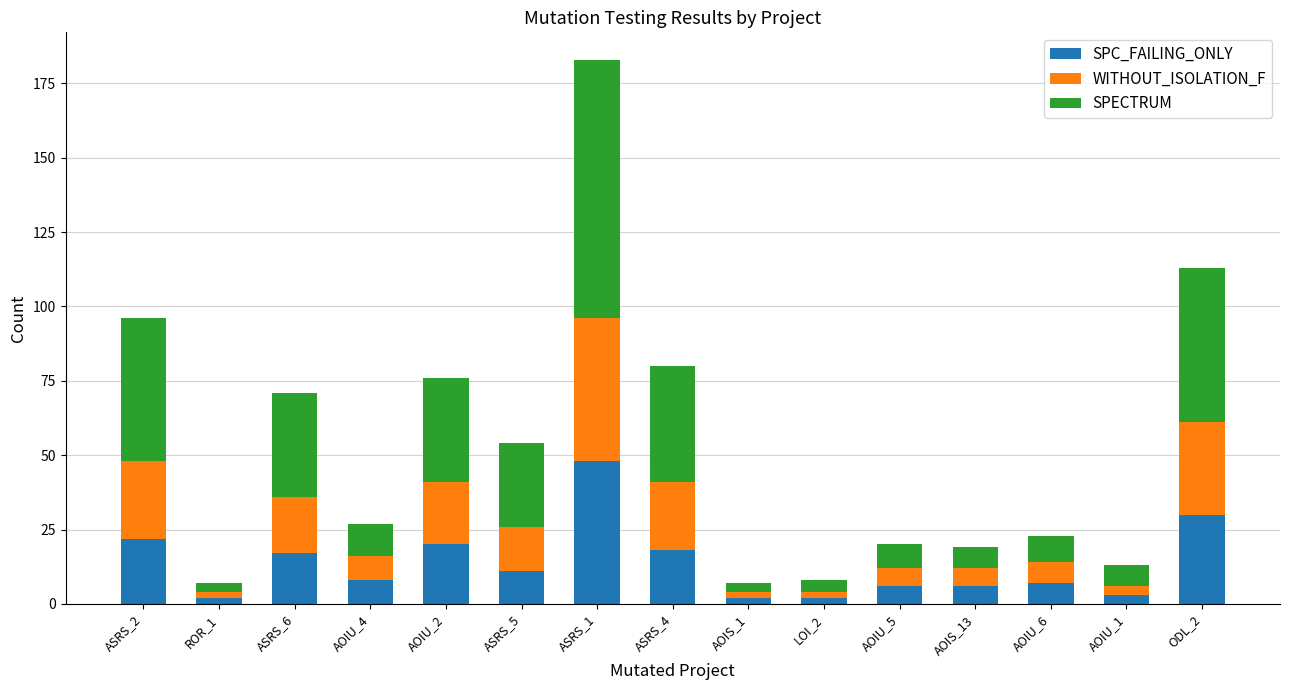

What is the sum of all SPC_FAILING_ONLY values?

202